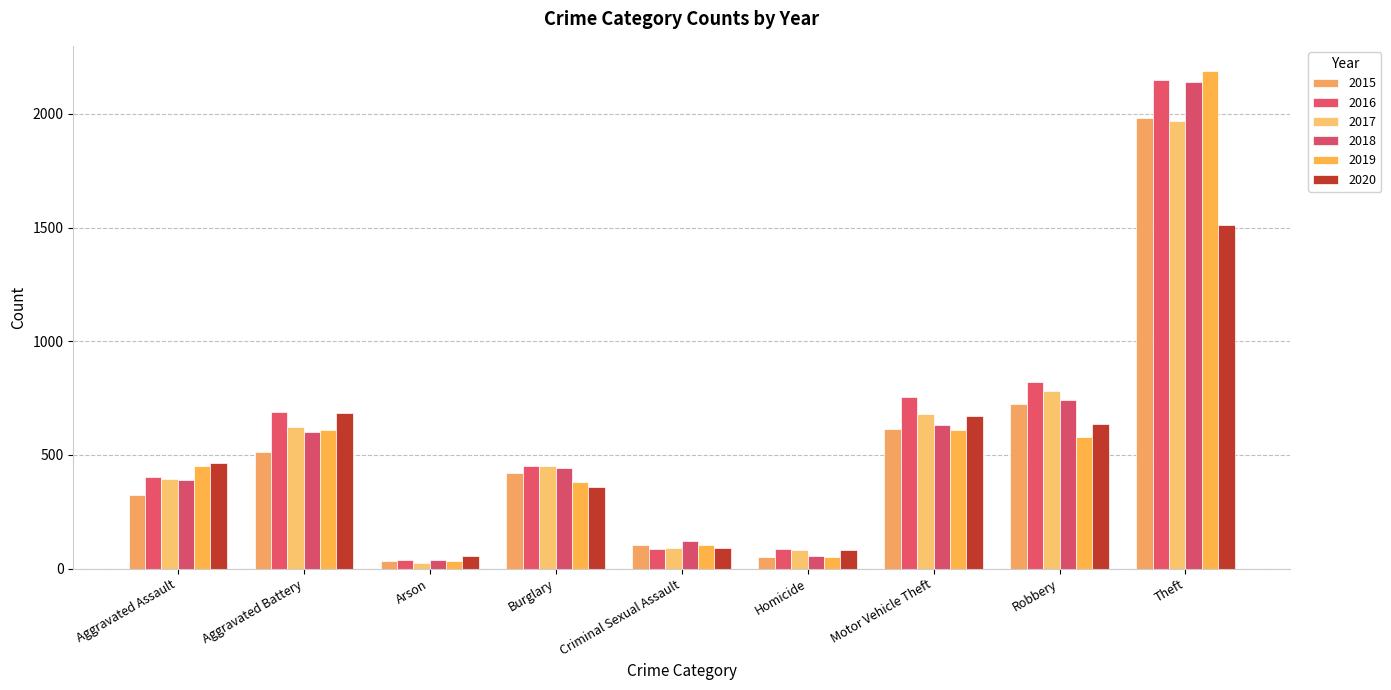

How many bars are there in each group?

6